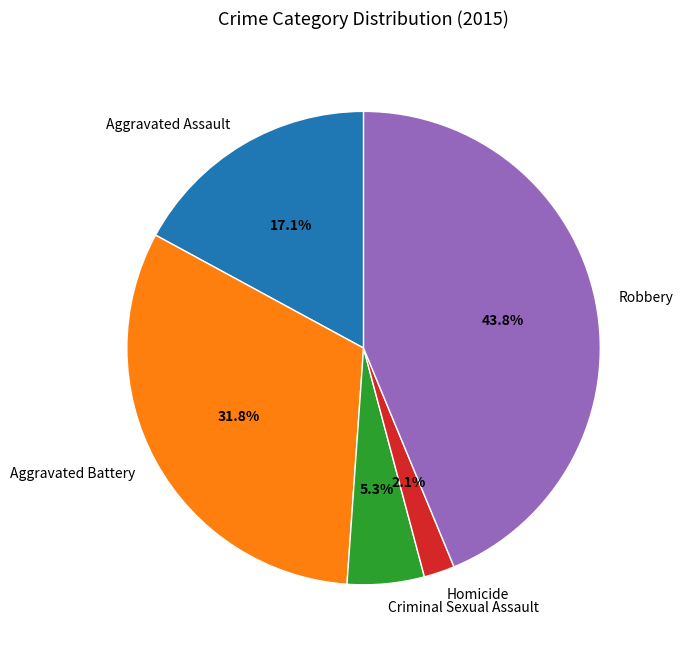

Which category has the biggest portion of the pie?

Robbery